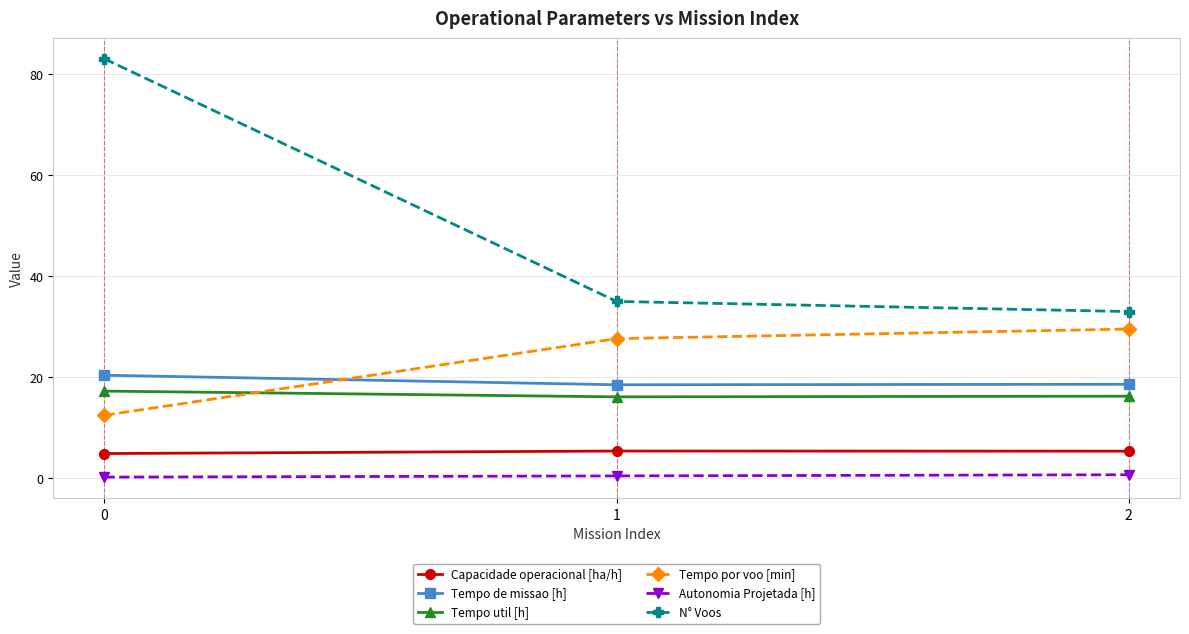

The value of Tempo por voo [min] at 0 is 12.5. True or false?

True